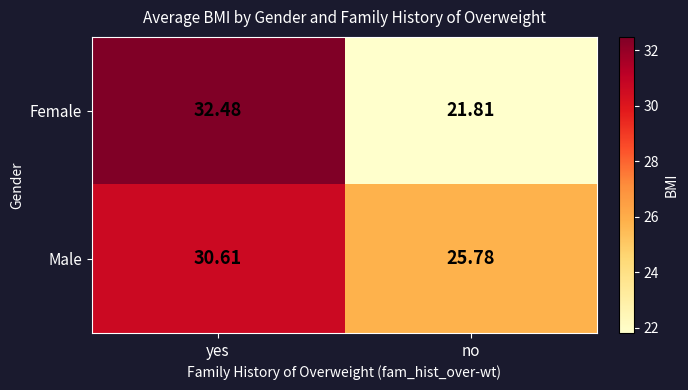

At which label does Male first exceed 30?

yes